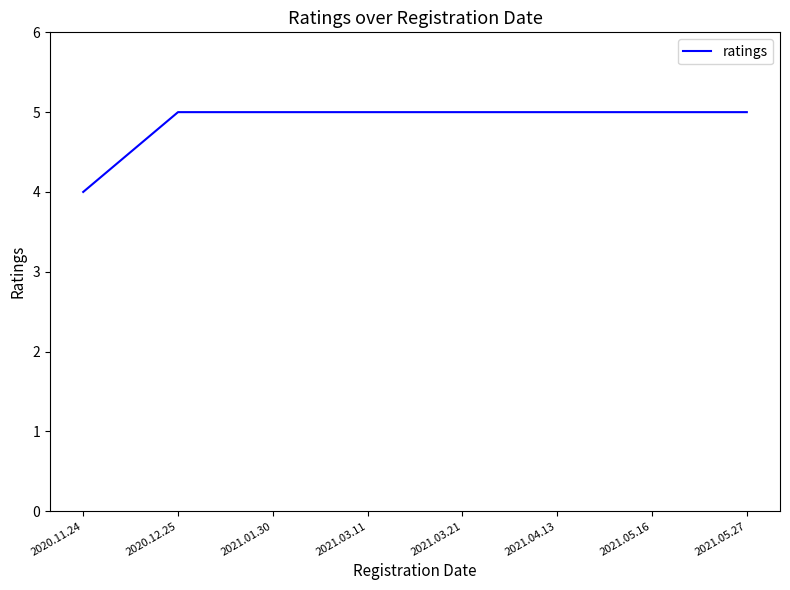

What is the ratio of the value at 2021.05.16 to the value at 2020.12.25?

1.0